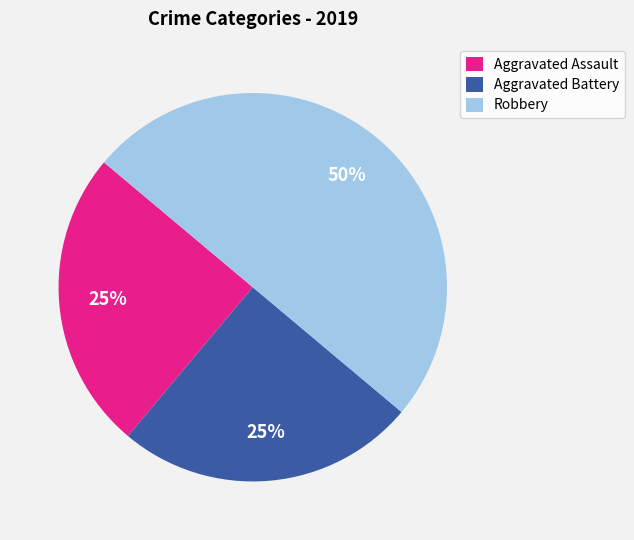

Is Aggravated Assault the majority of the pie?

No